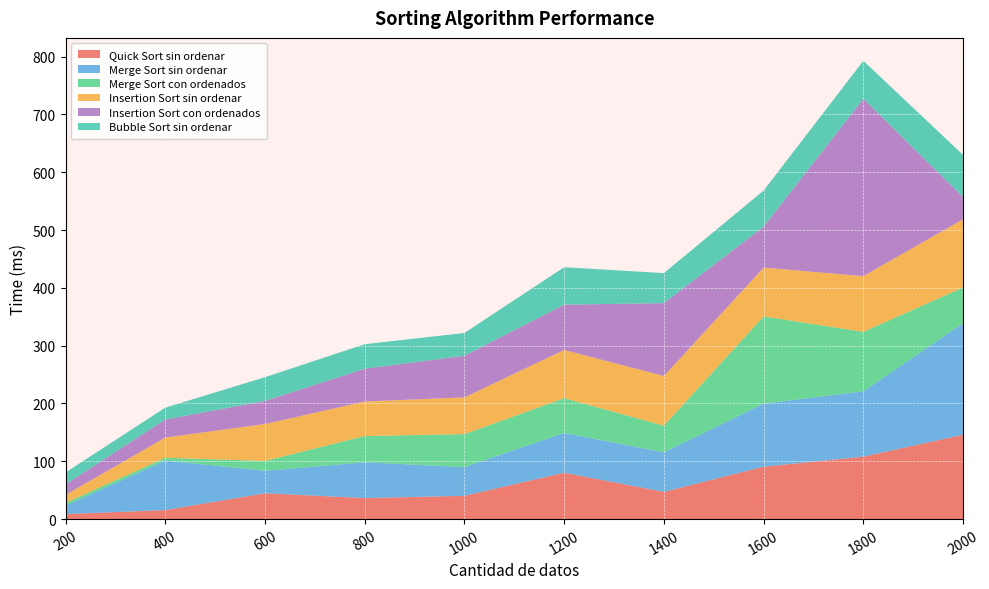

Reading left to right, extract all data points from this chart.

Quick Sort sin ordenar: 8.7	15.6	44.7	36.4	40.3	80.2	47.1	90.7	108.0	146.0
Merge Sort sin ordenar: 14.7	85.7	38.9	61.9	49.6	68.9	68.5	109.0	113.0	193.0
Merge Sort con ordenados: 4.8	4.8	17.0	45.4	57.2	60.1	46.1	151.0	103.0	61.8
Insertion Sort sin ordenar: 13.6	35.0	63.9	59.7	63.5	83.4	85.9	84.4	96.3	118.0
Insertion Sort con ordenados: 18.2	31.2	40.0	56.7	72.0	78.4	126.0	71.0	307.0	38.3
Bubble Sort sin ordenar: 20.7	20.5	41.0	42.5	39.4	64.8	52.0	62.3	65.6	73.0